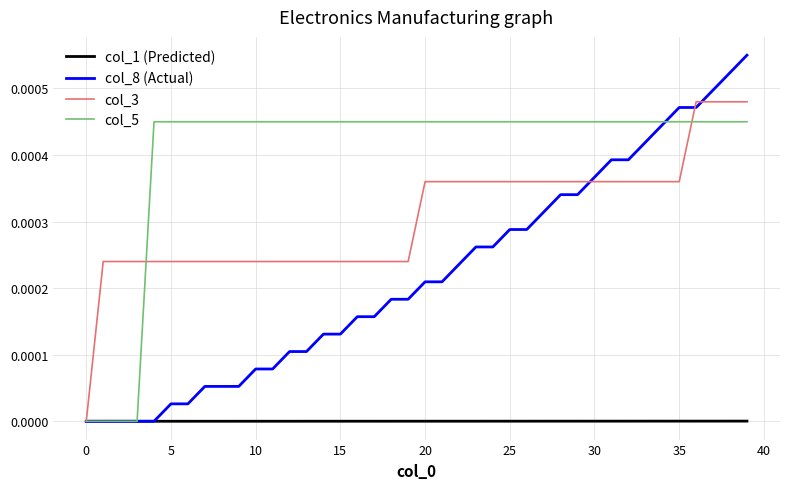

Which series has the largest range (max minus min)?

col_8 (Actual)